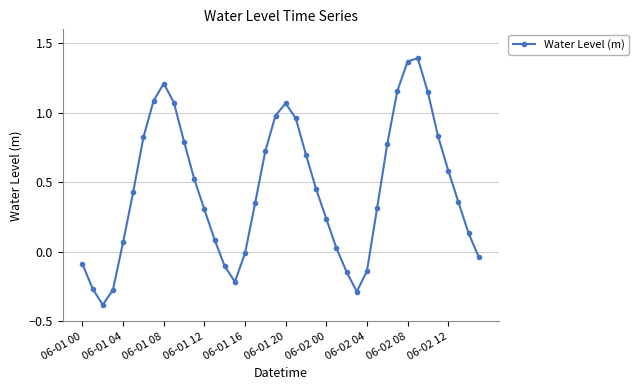

Count the number of categories in the chart.

40